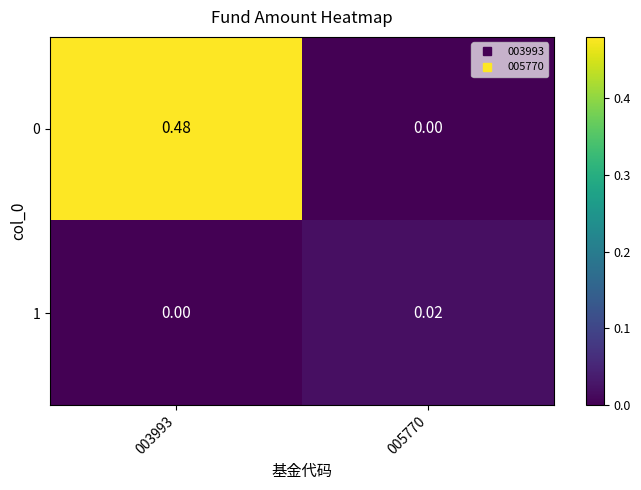

Is the value of 0 at 003993 greater than the value of 1 at 003993?

Yes